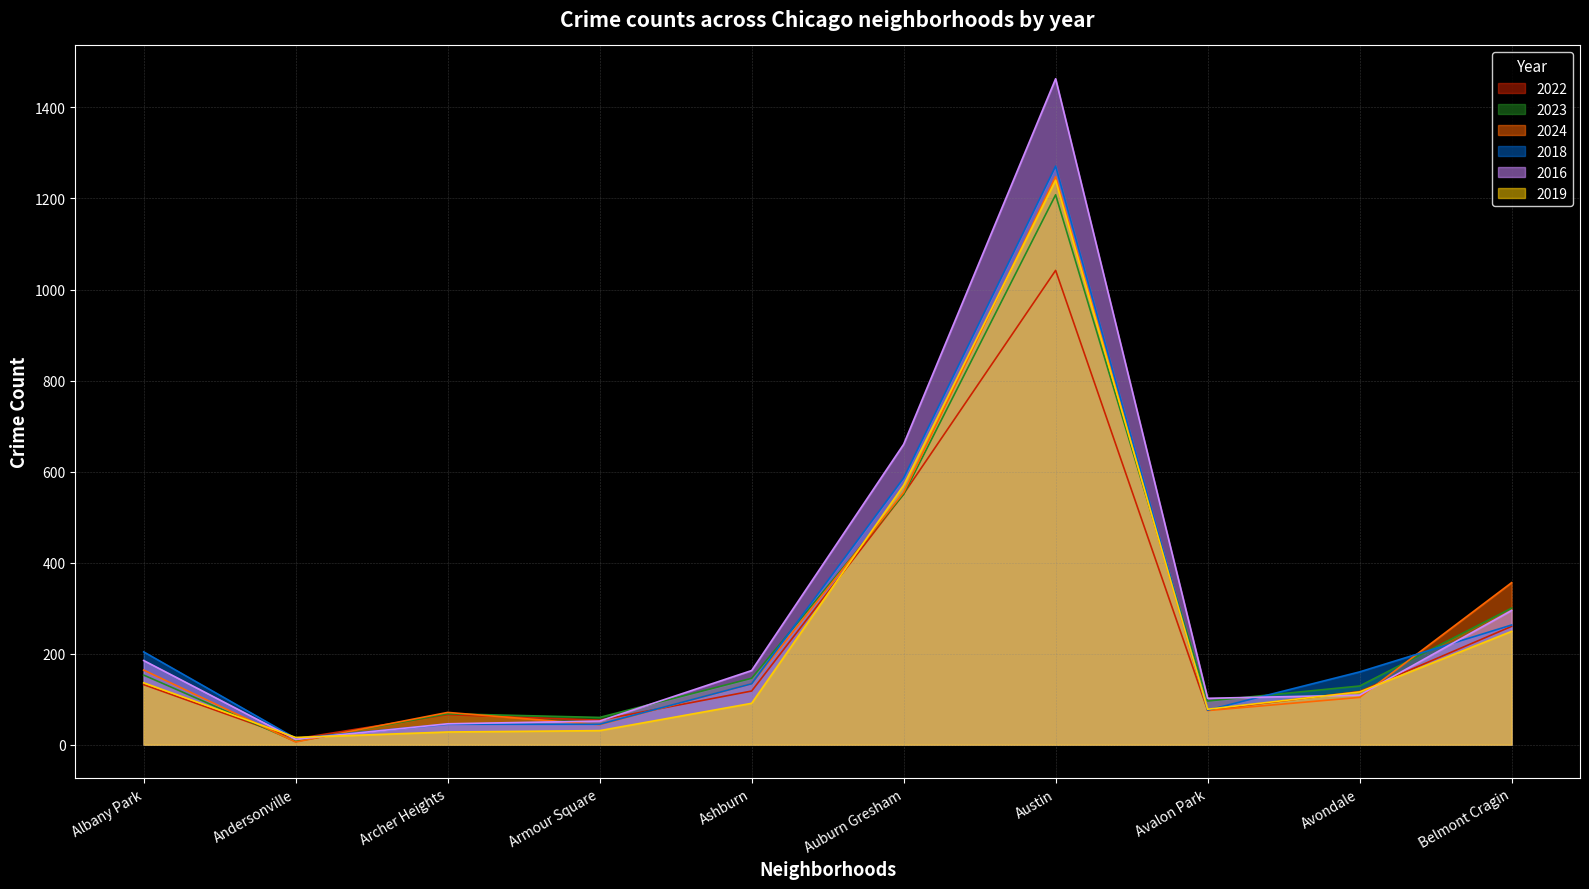

Where is the first local minimum for 2023?

Andersonville